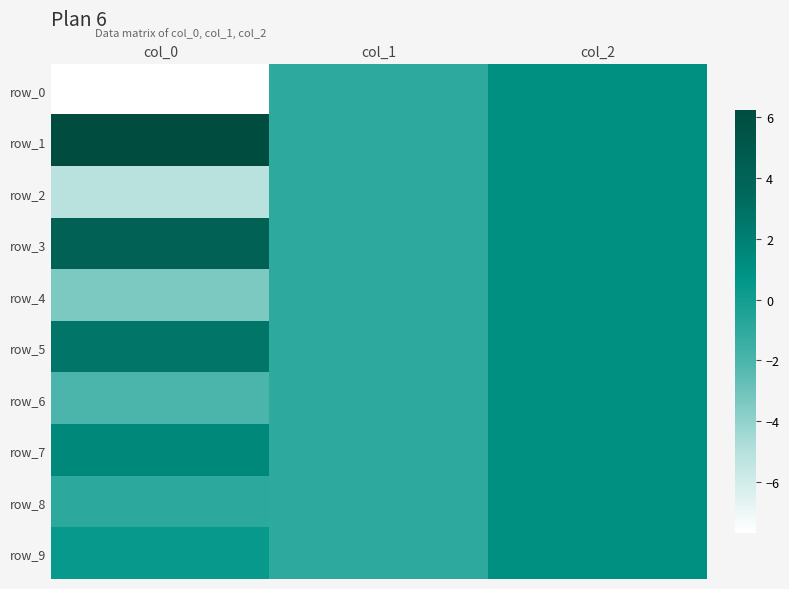

How many values in the row_4 series are below -1?

1